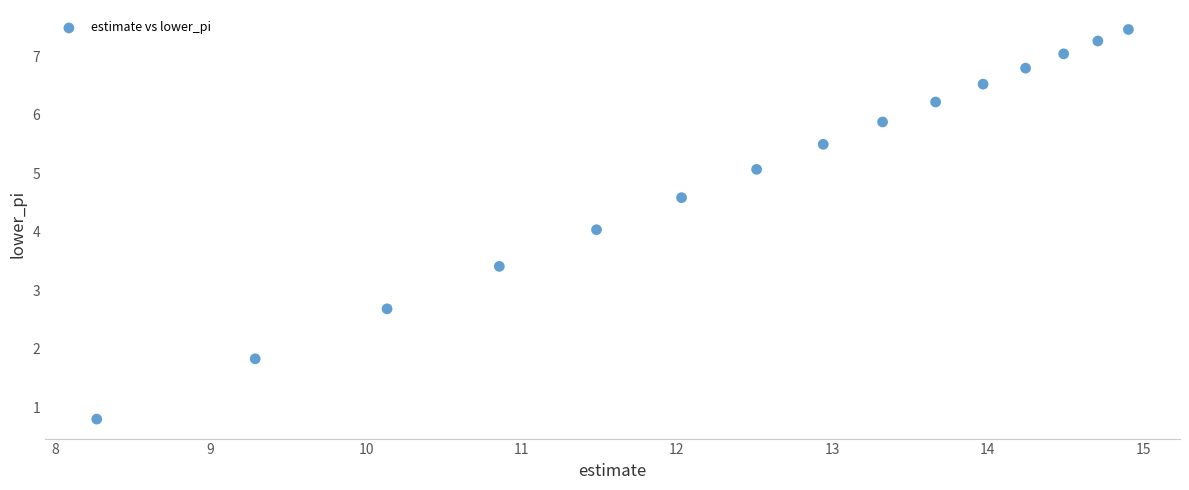

What is the range of Y values (max minus min)?

6.7